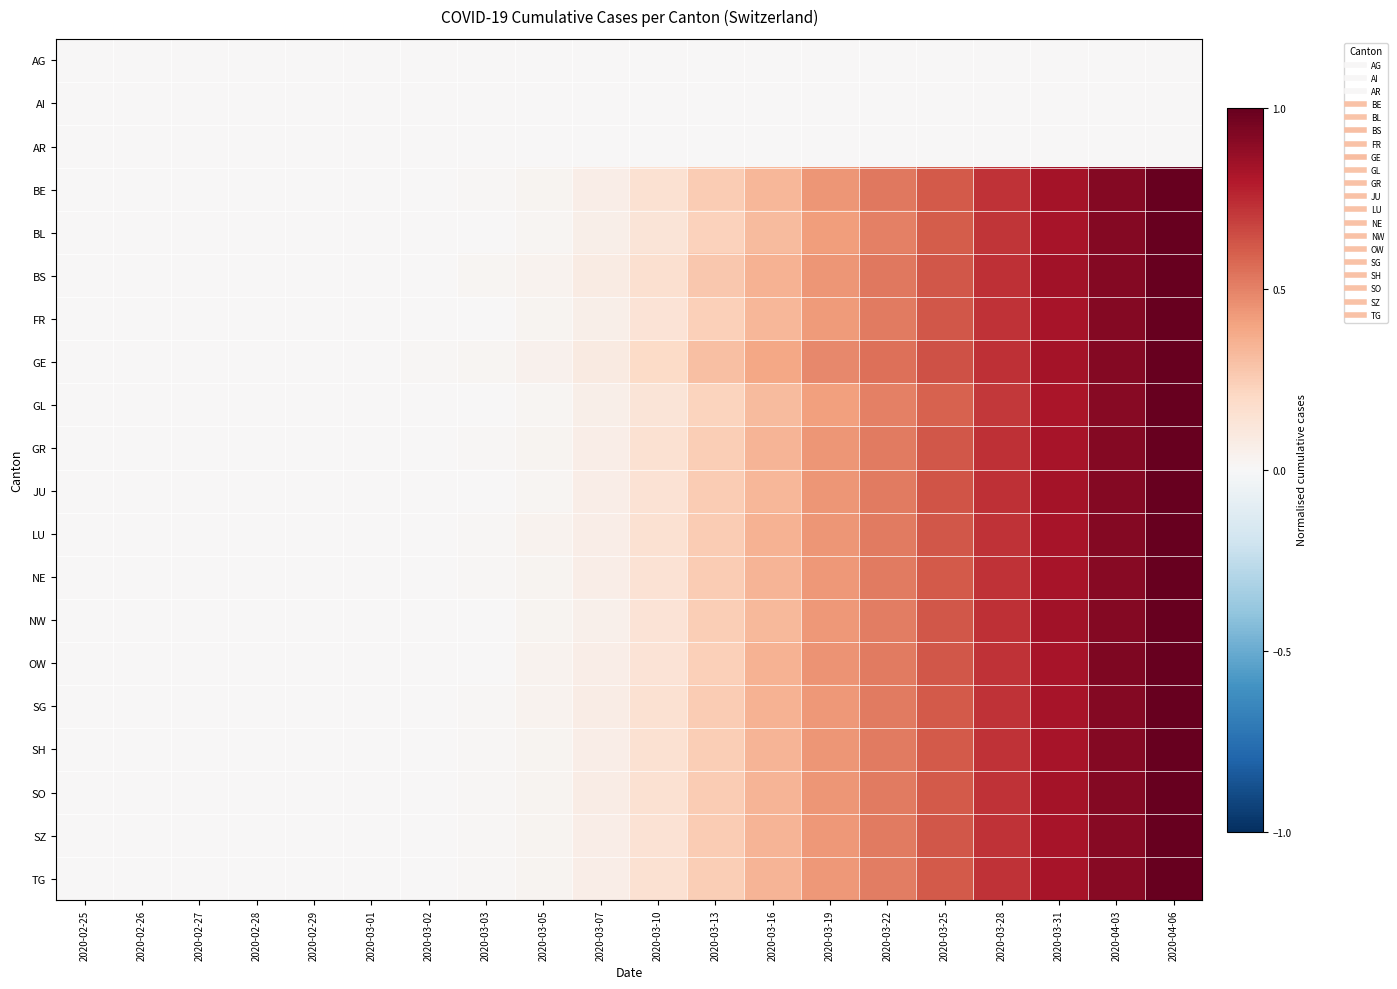

At which category is the sum across all series the highest?

2020-04-06